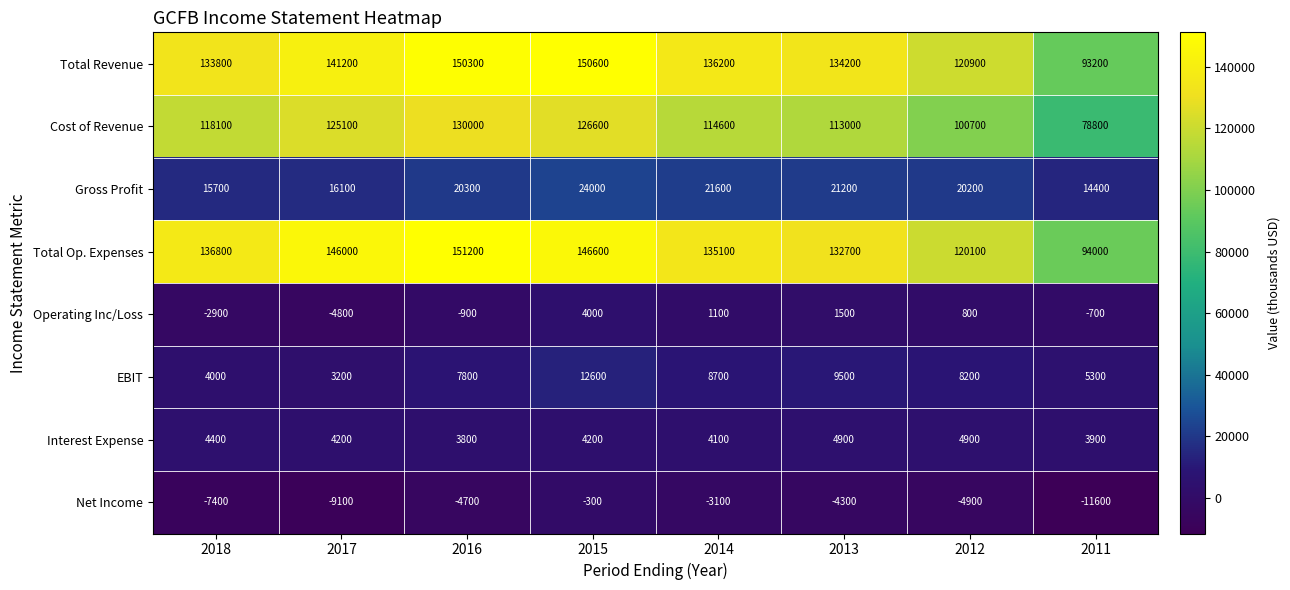

Rank the series at 2016 from highest to lowest value.

Total Op. Expenses, Total Revenue, Cost of Revenue, Gross Profit, EBIT, Interest Expense, Operating Inc/Loss, Net Income